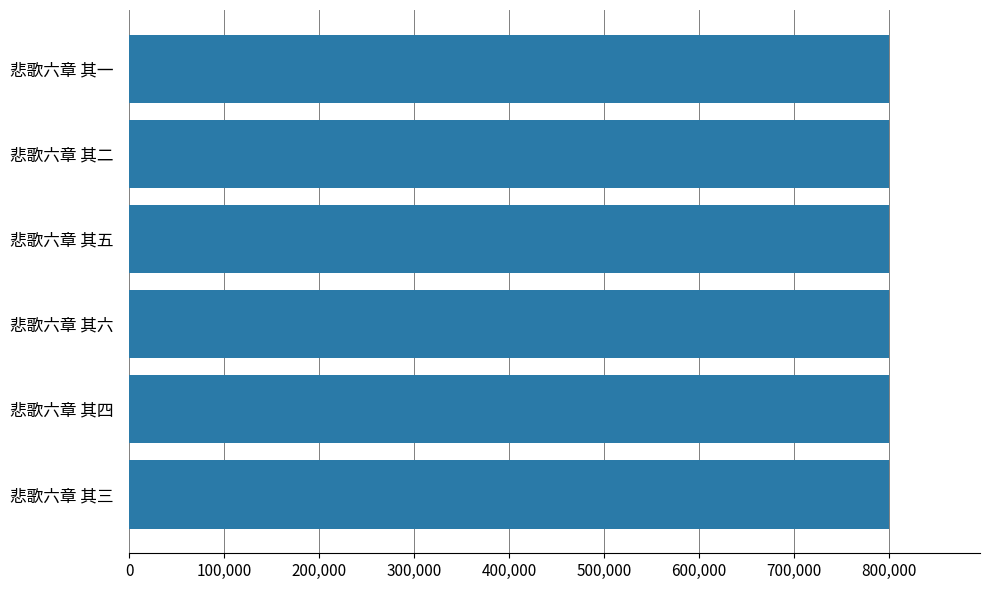

What is the ratio of the value at 悲歌六章 其六 to the value at 悲歌六章 其三?

1.0